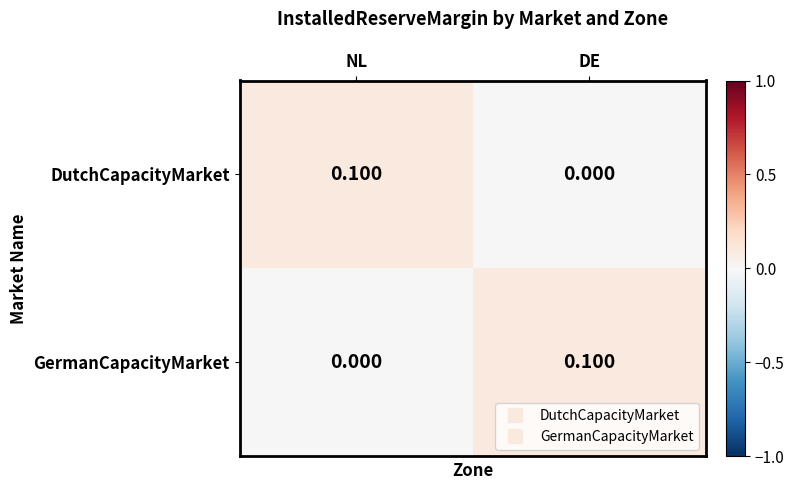

Where is DutchCapacityMarket nearest to the value 0?

DE